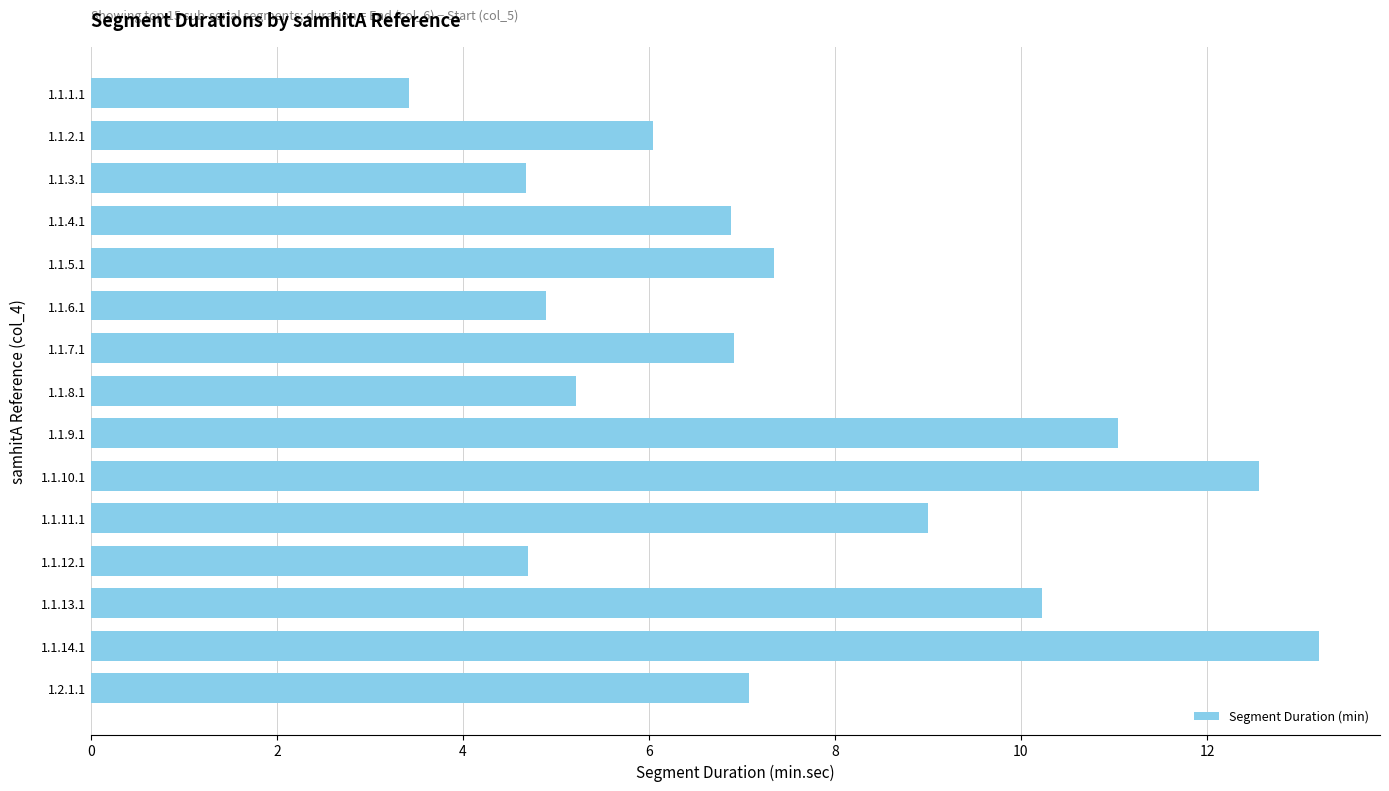

How many distinct data groups are displayed?

1